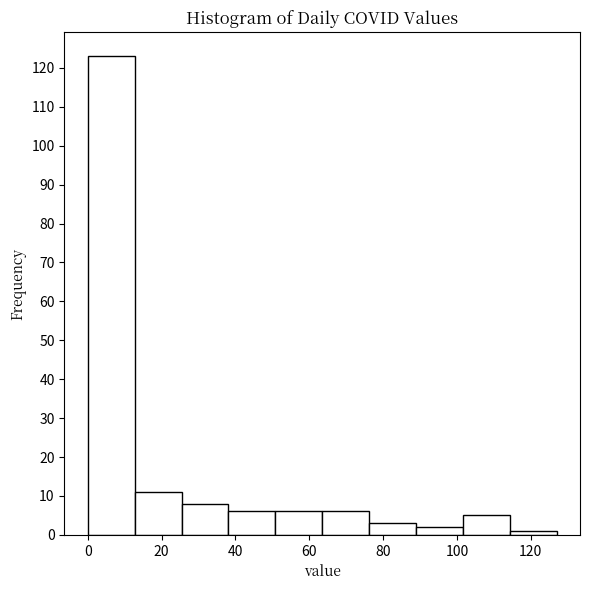

Reading left to right, transcribe this chart: for each bar, give the range it covers on the x-axis and its height. Neither the bar edges nor the heights are printed on the chart, so give them approximately, as read against the axes.

0 to 12: 123
12 to 26: 11
26 to 38: 8
38 to 50: 6
50 to 64: 6
64 to 76: 6
76 to 88: 3
88 to 102: 2
102 to 114: 5
114 to 128: 1